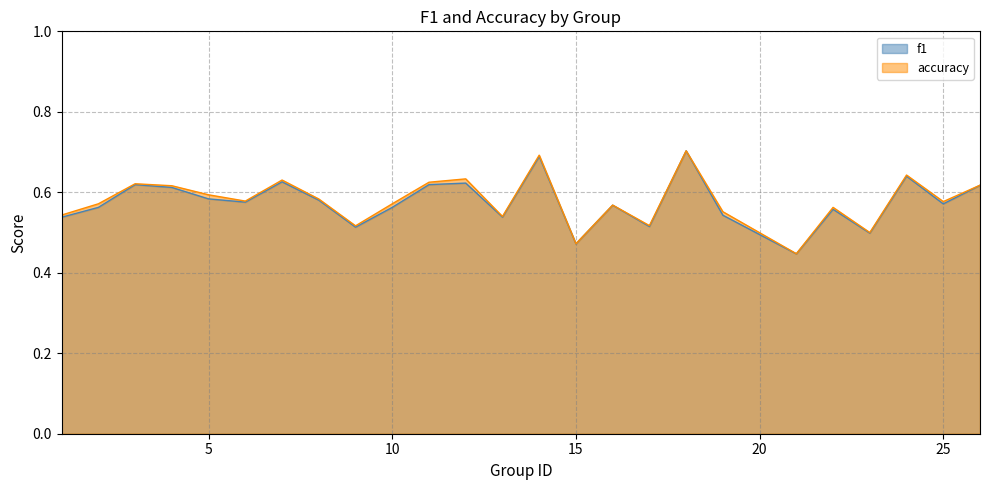

The f1 series shows 0.4 at 10. True or false?

False